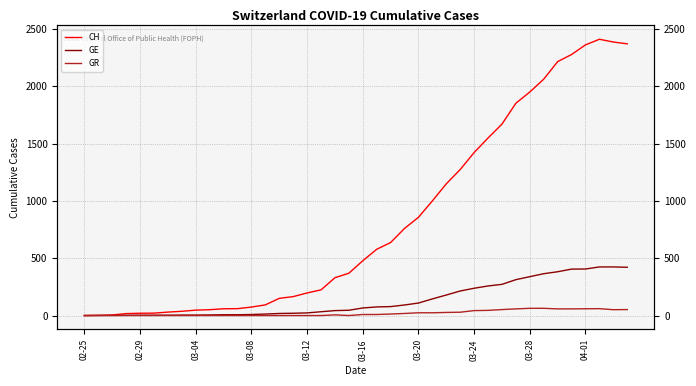

What position from the left is 03-08?

13